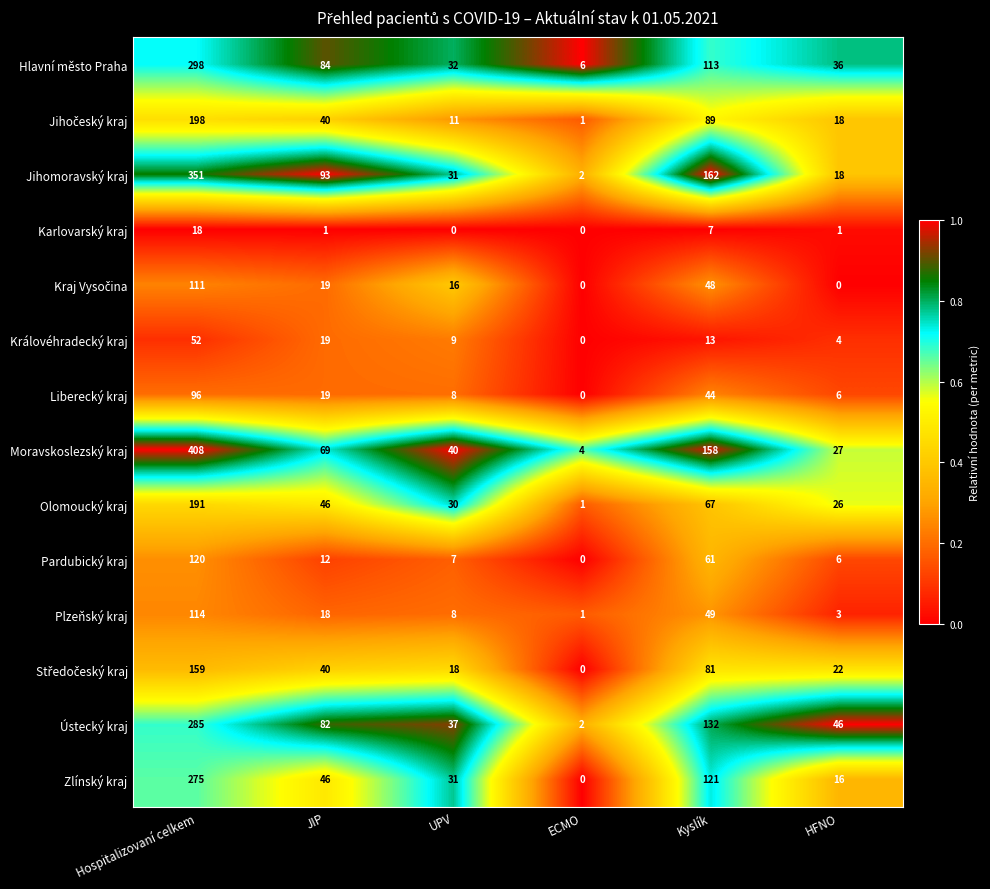

Between ECMO and Kyslík, which series saw the biggest shift?

Jihomoravský kraj